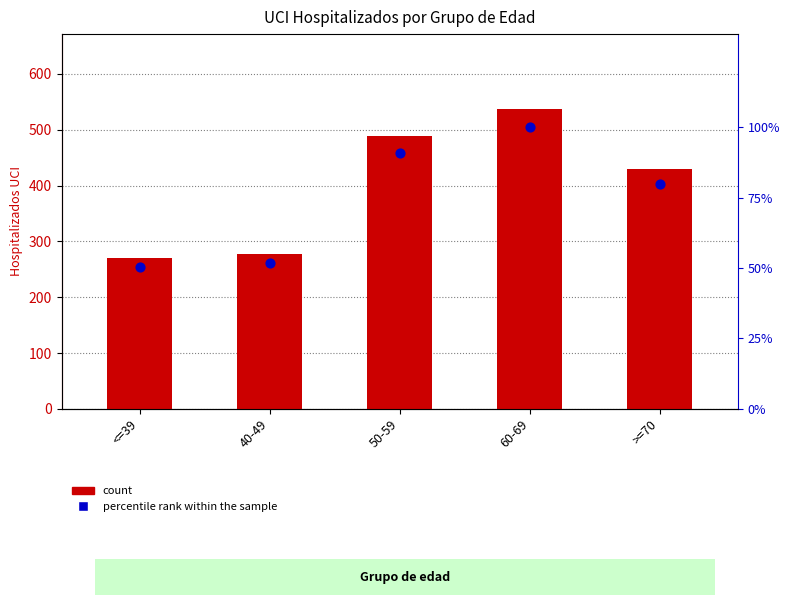

Which series has the widest spread of Y values?

count